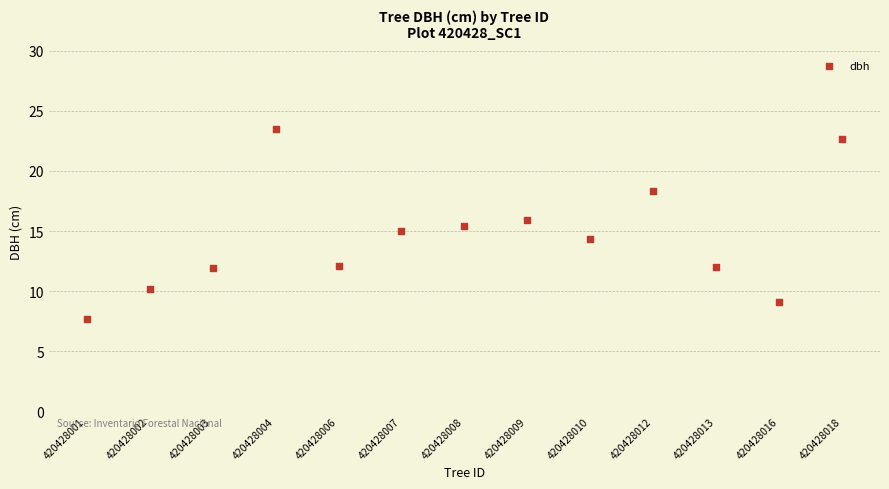

How many points are shown in the scatter plot?

13